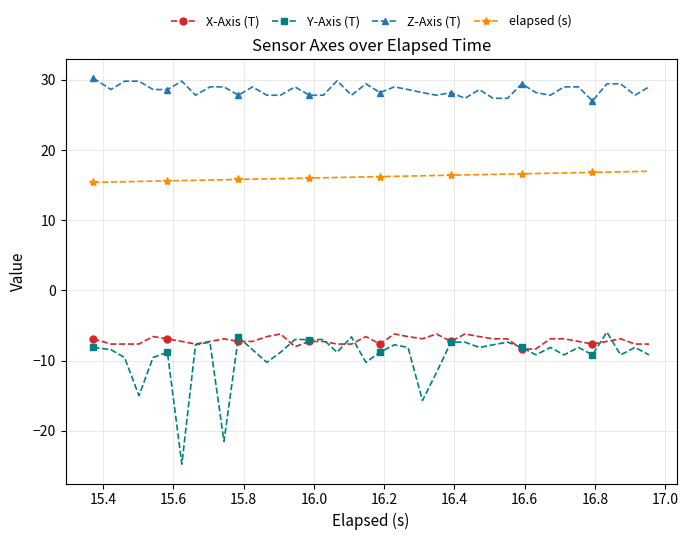

Is this an area chart (filled region under the line)?

No